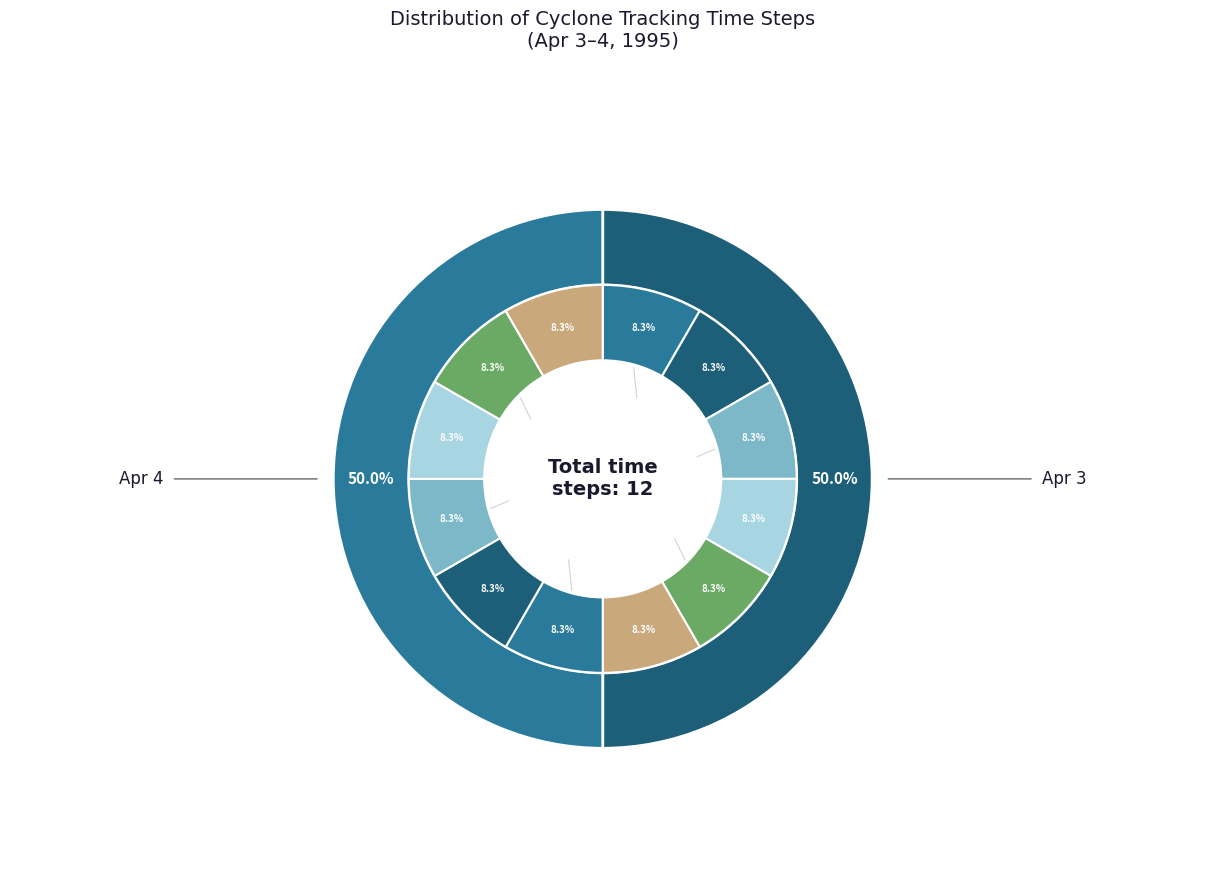

What is the ratio of the value at hour 18 (day 3) to the value at hour 6 (day 3)?

1.0